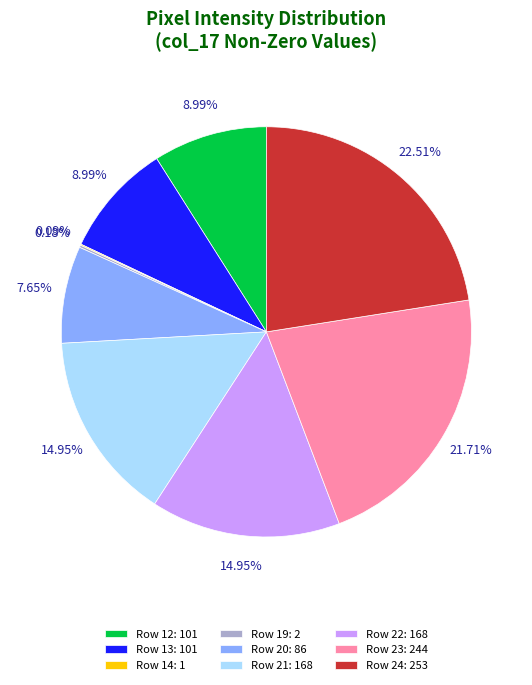

Combined, do Row 24: 253 and Row 22: 168 account for over 50%?

No